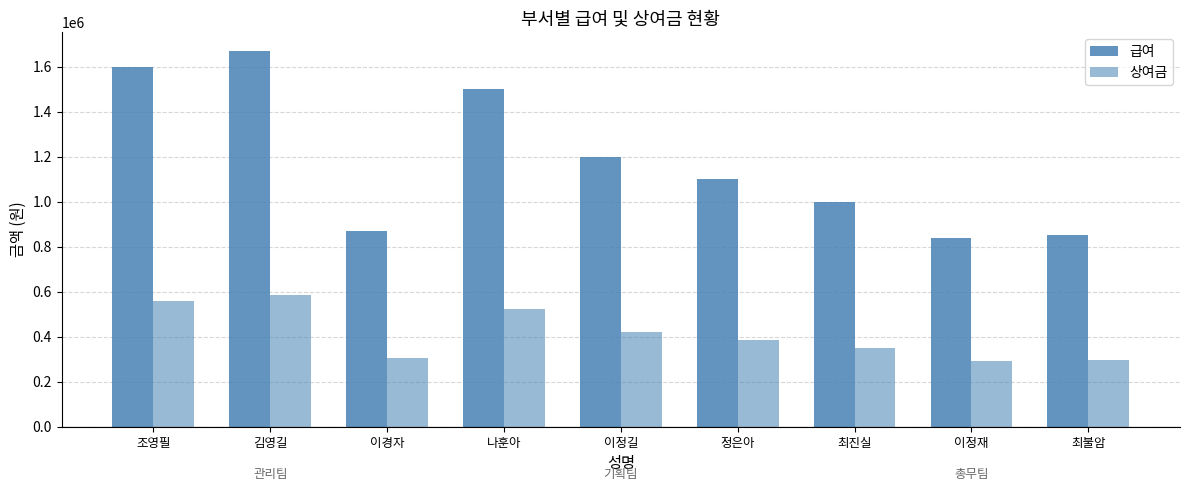

The 상여금 series shows 419240 at 최불암. True or false?

False